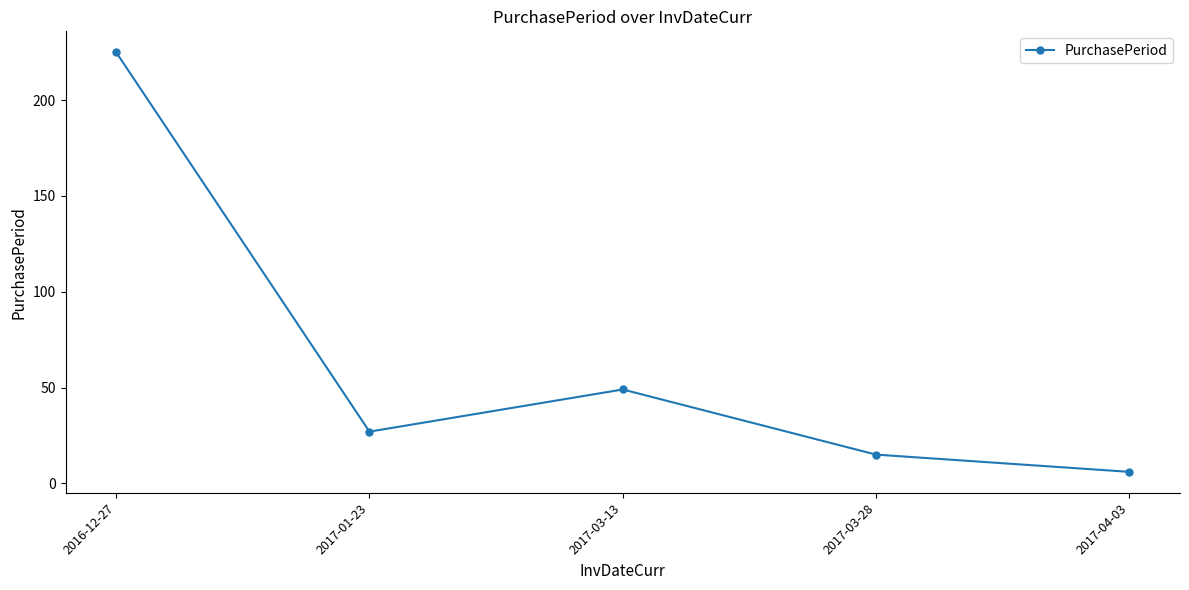

Between 2017-03-28 and 2016-12-27, which is larger?

2016-12-27